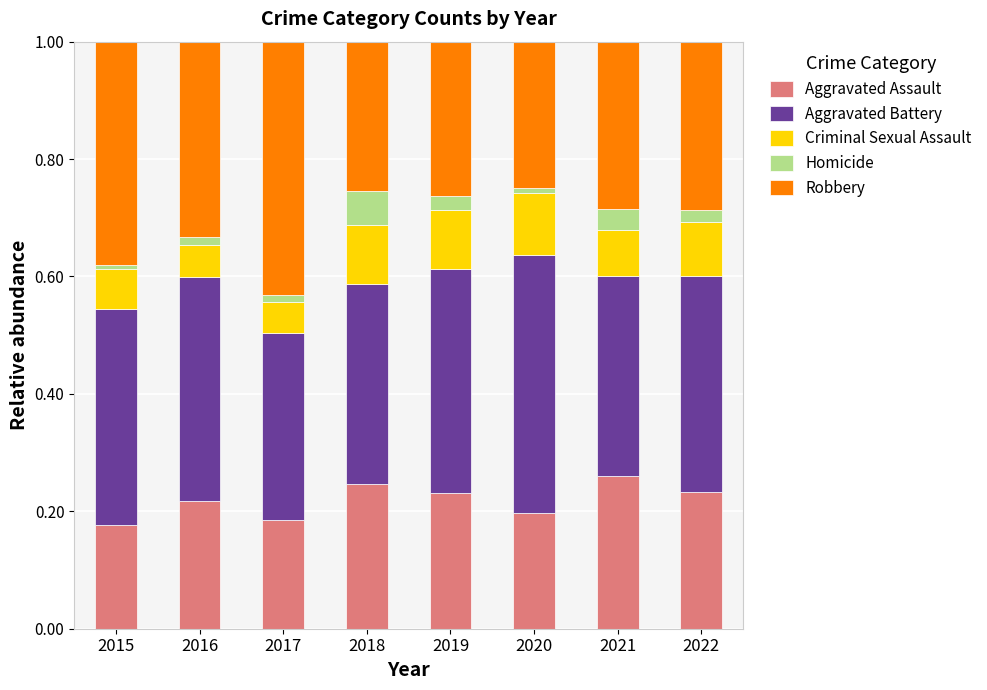

What is the total value across all series at 2022?

1.0